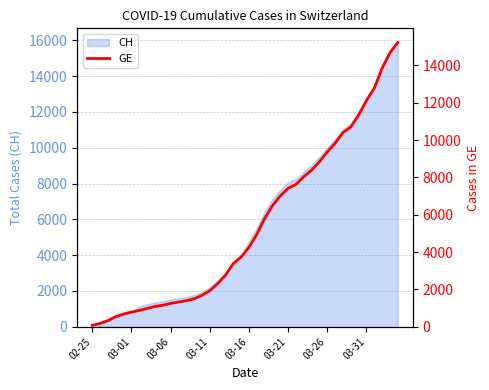

Does the chart display data point markers on the line(s)?

No